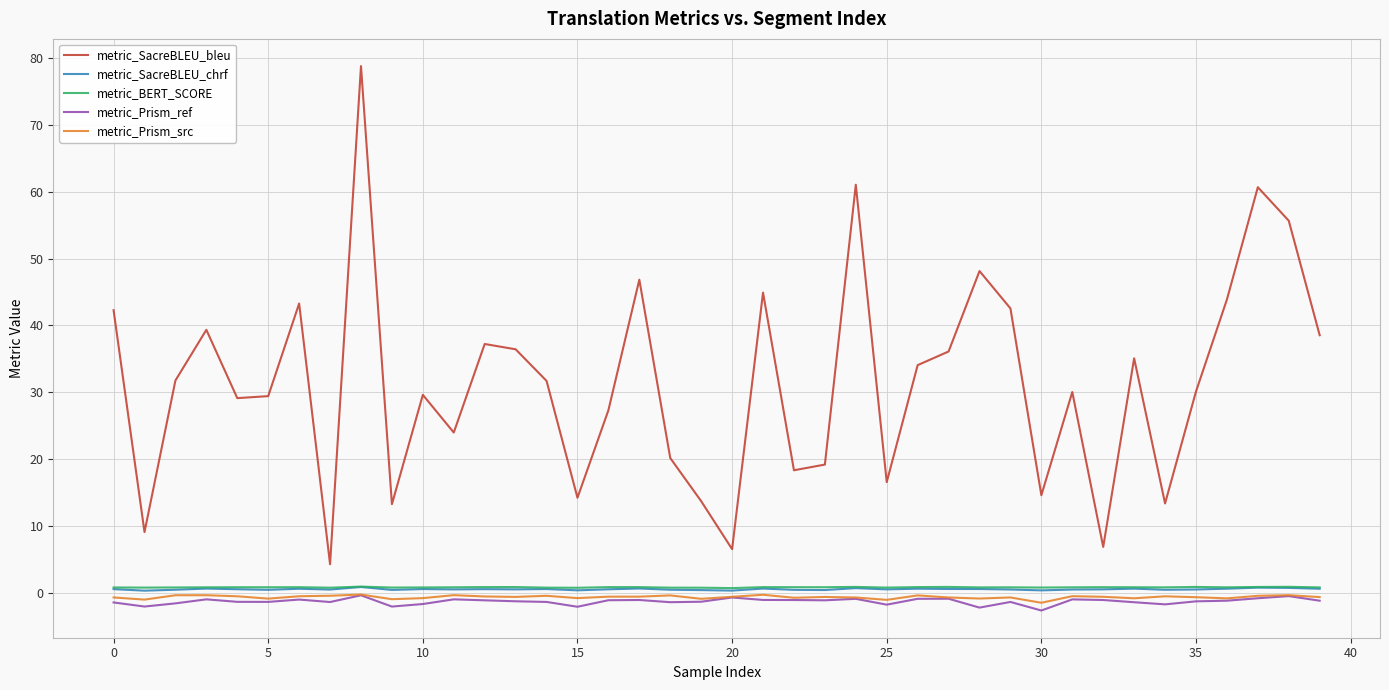

What is the highest value of the metric_Prism_ref series?

-0.3